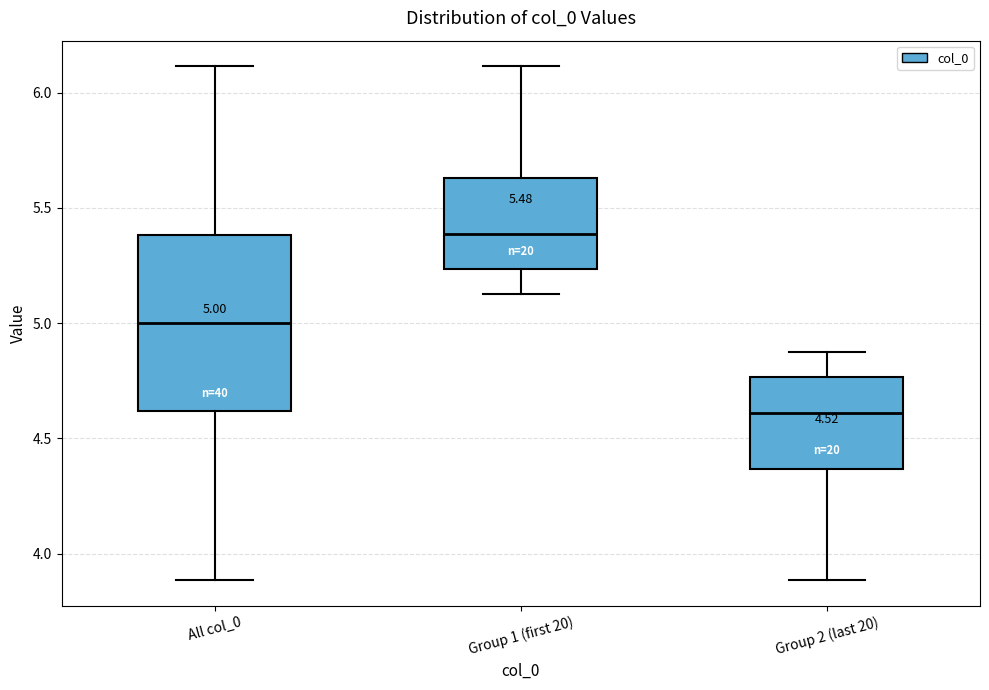

Which box's median line is the lowest?

Group 2 (last 20)